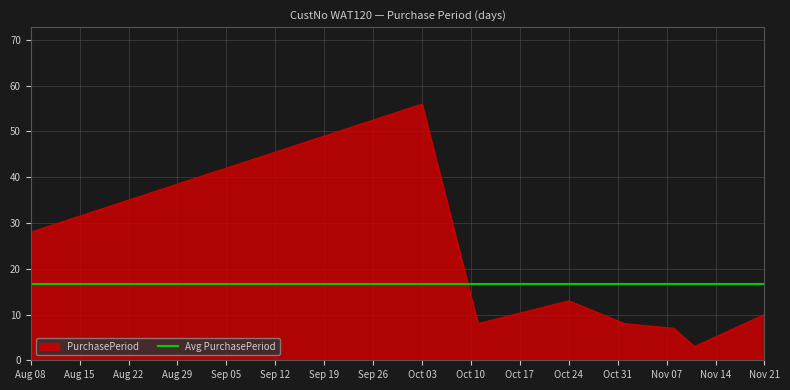

What is the lowest value of the PurchasePeriod series?

3